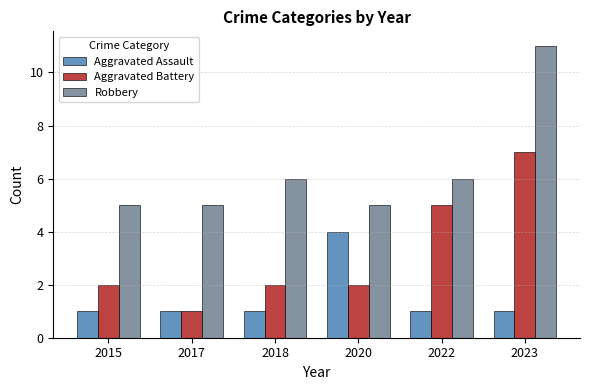

What value does the Robbery series have at 2020?

5